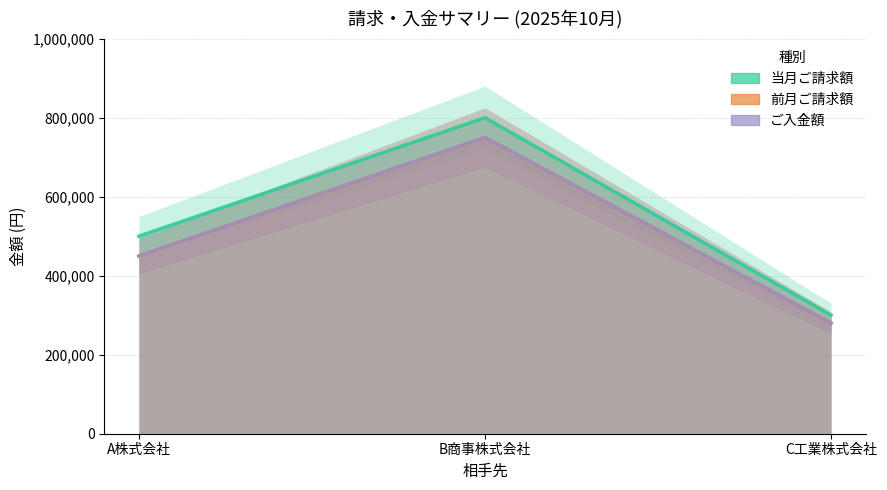

Rank the series at B商事株式会社 from highest to lowest value.

当月ご請求額, 前月ご請求額, ご入金額